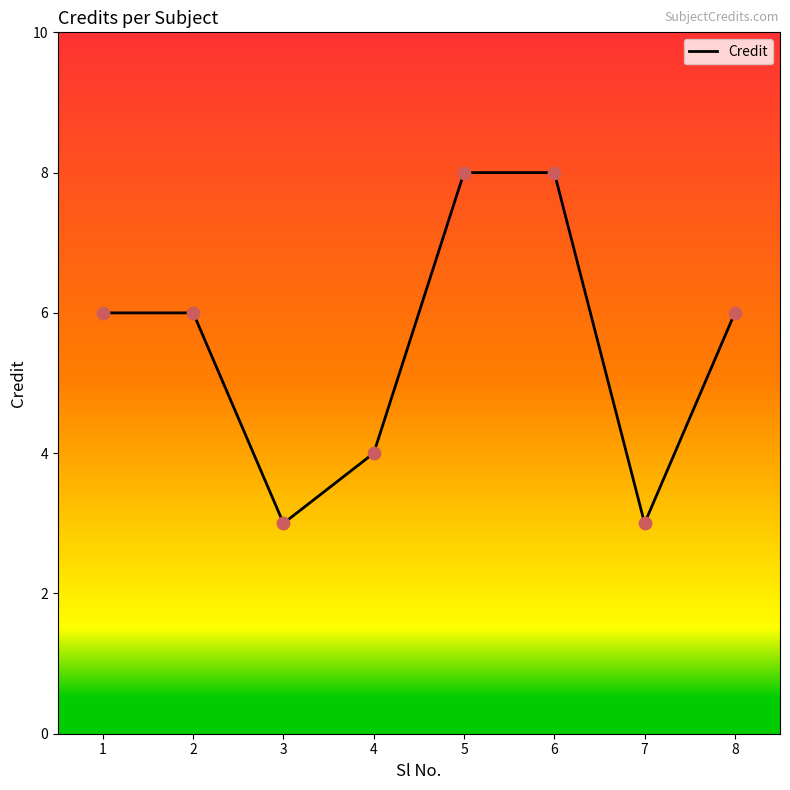

What is the change in value from 3 to 5?

+5